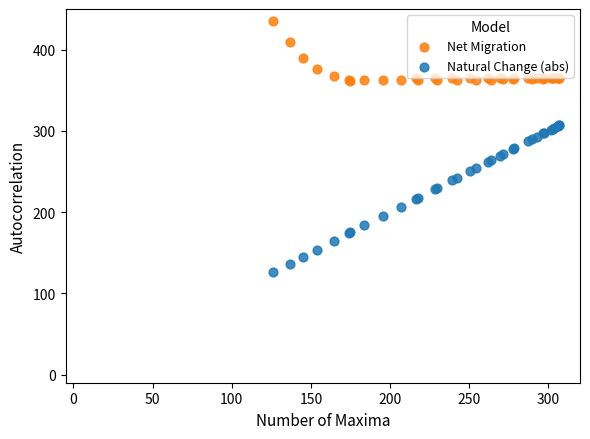

Which series contains the highest Y value?

Net Migration